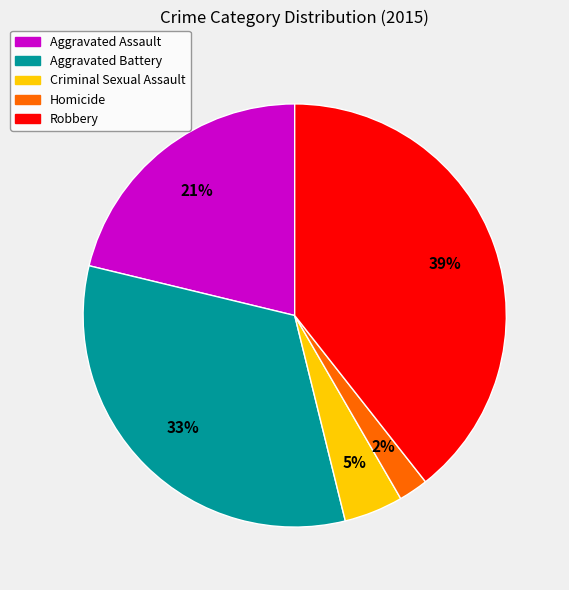

Is the sum of Aggravated Assault and Aggravated Battery greater than half?

Yes